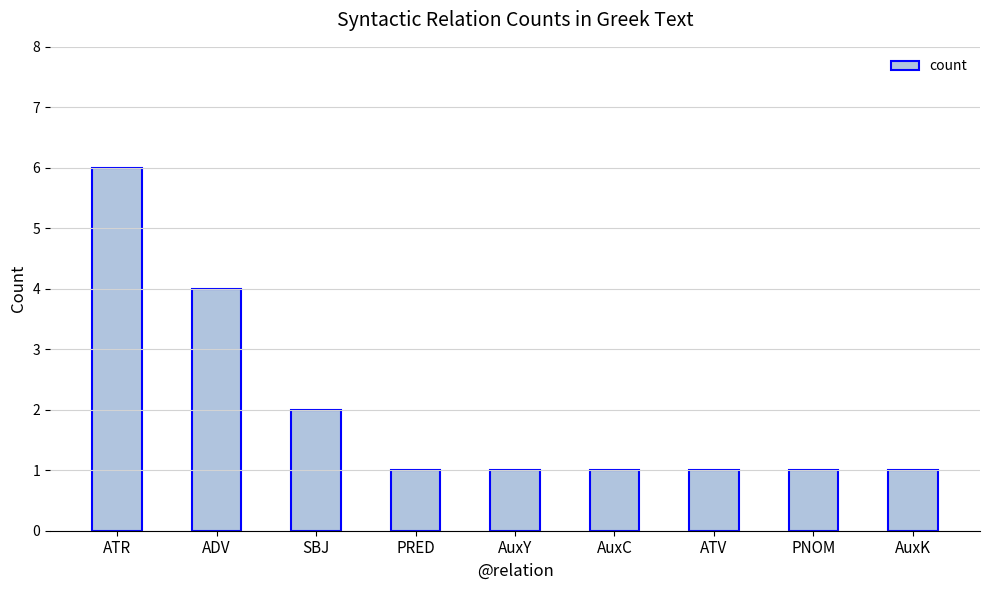

What is the difference between the maximum and minimum values?

5